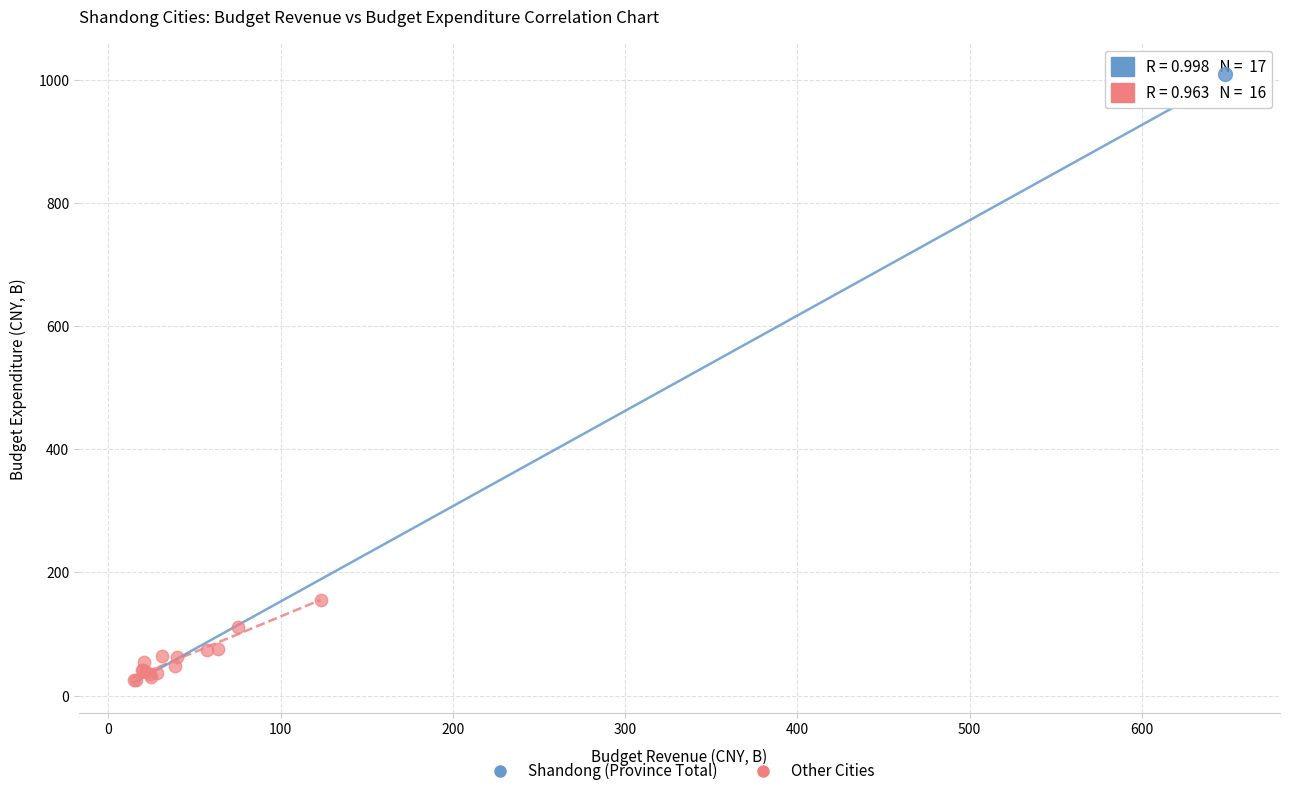

What are all the series names shown in the legend?

Shandong (Province Total), Other Cities